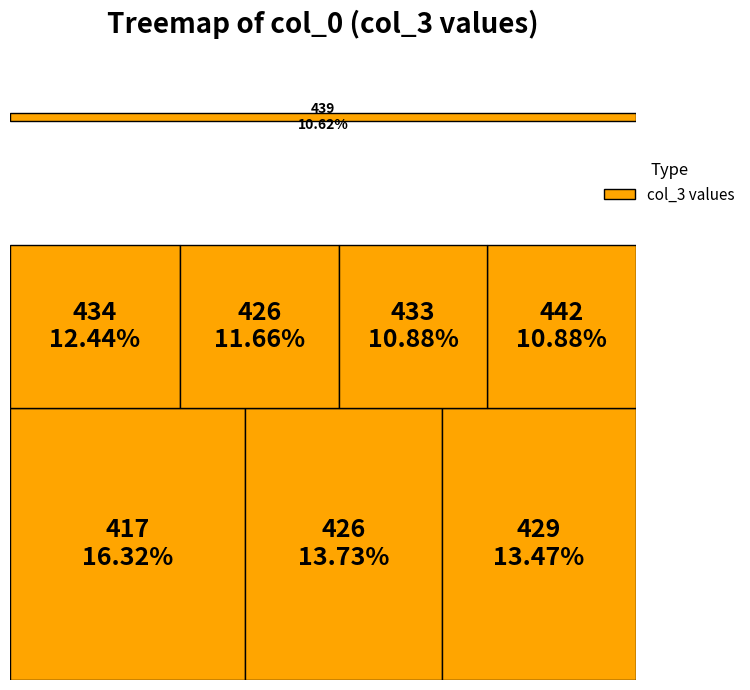

True or false: 417 accounts for 14% of the total.

False